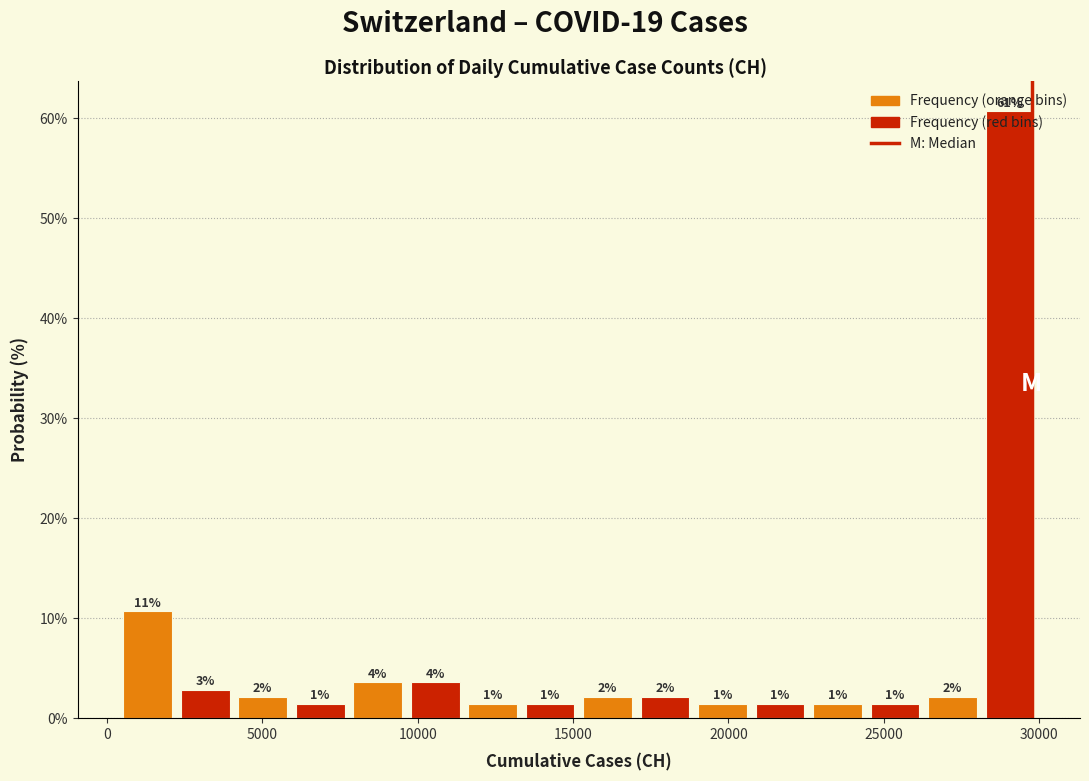

Around what value on the x-axis is the tallest bar? Give the approximate position of its centre, as read against the axis.

29000